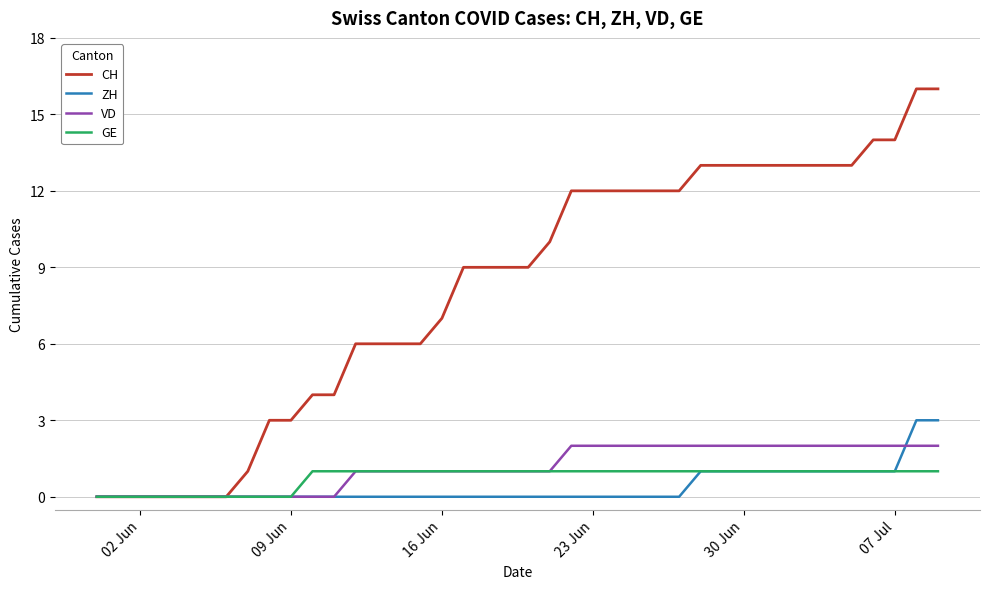

What is the difference between the maximum and second lowest values in the CH series?

16